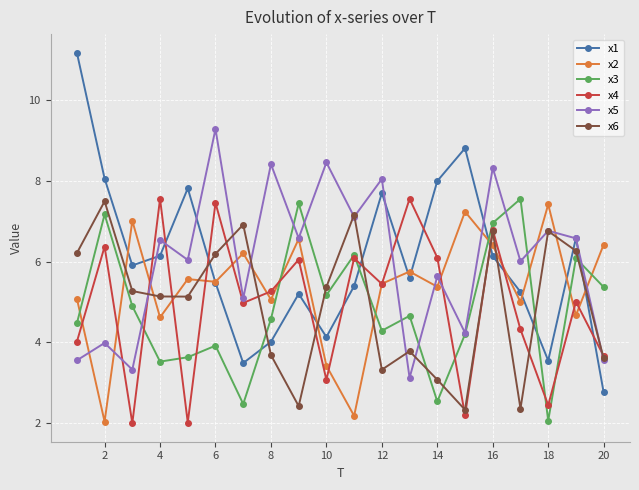

What is the lowest value of the x1 series?

2.8